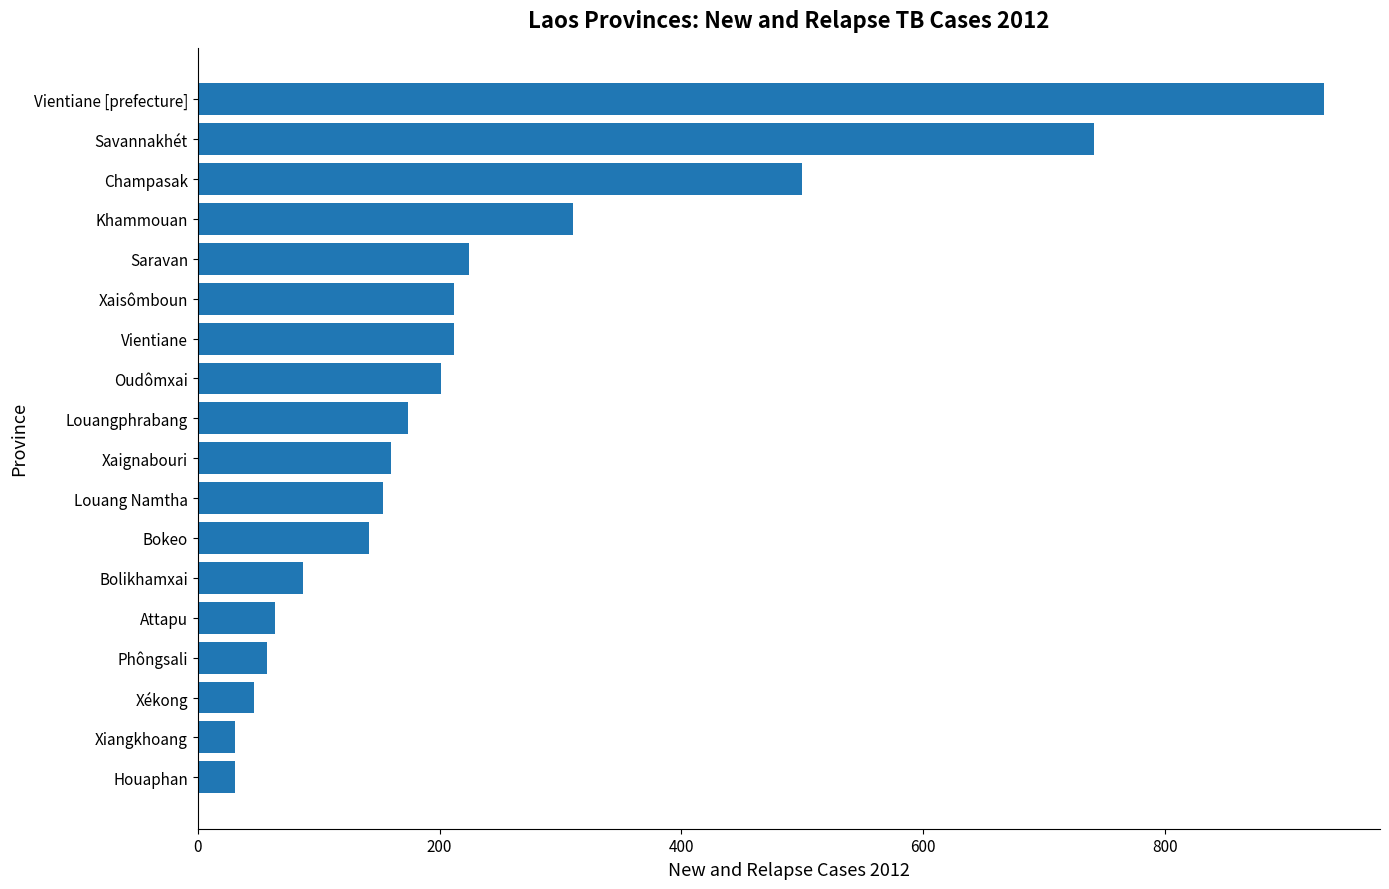

What is the ratio of the value at Saravan to the value at Houaphan?

7.2